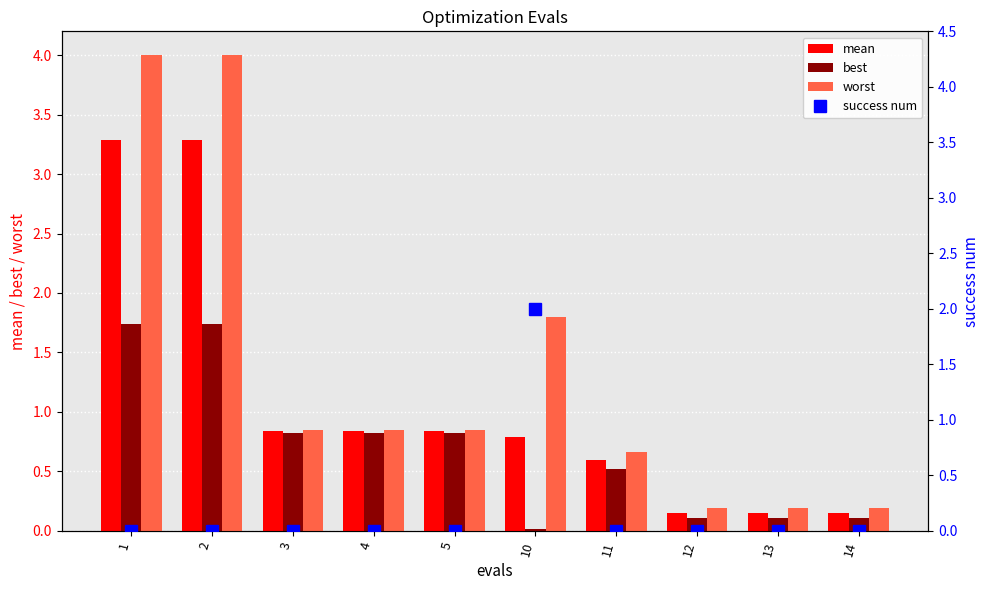

How many data points does each series have?

10